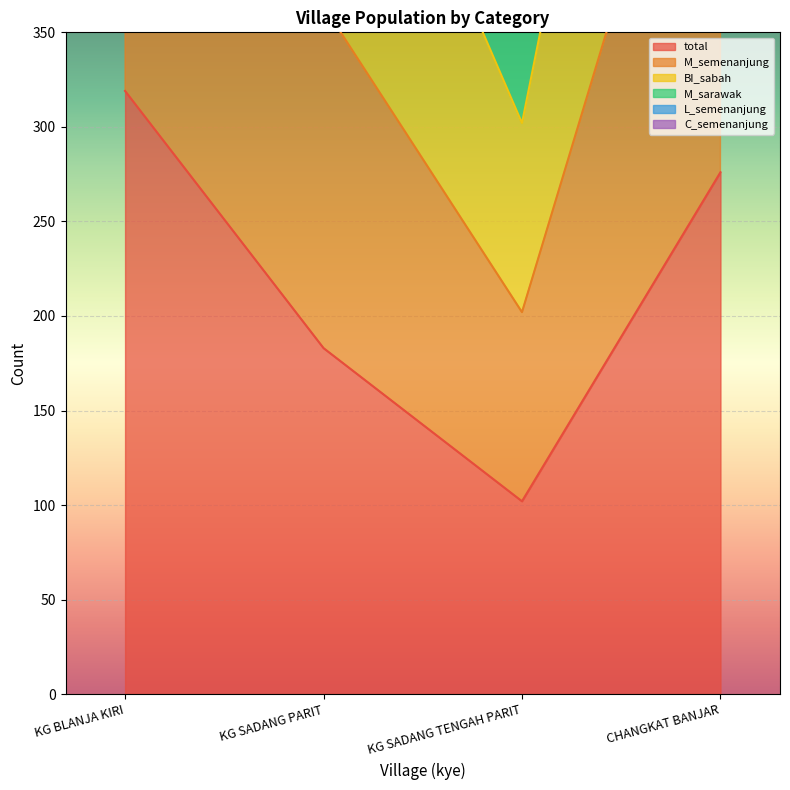

Is it true that total equals 319 at KG SADANG PARIT?

False